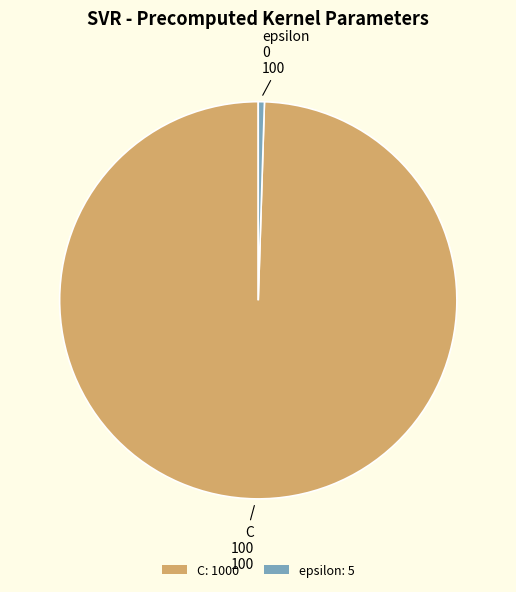

How many slices are in this pie chart?

2